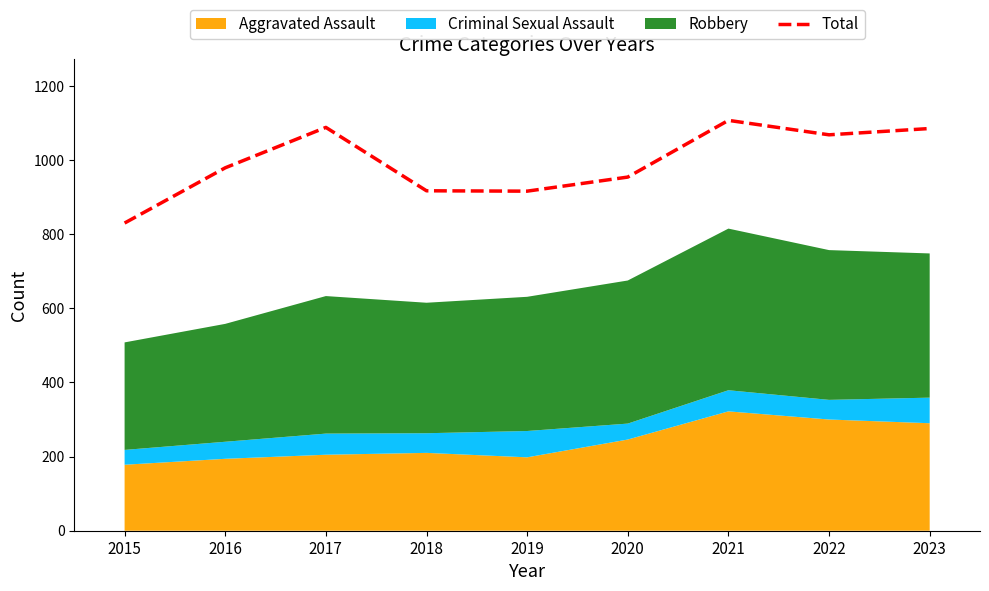

What is the smallest value displayed?

830